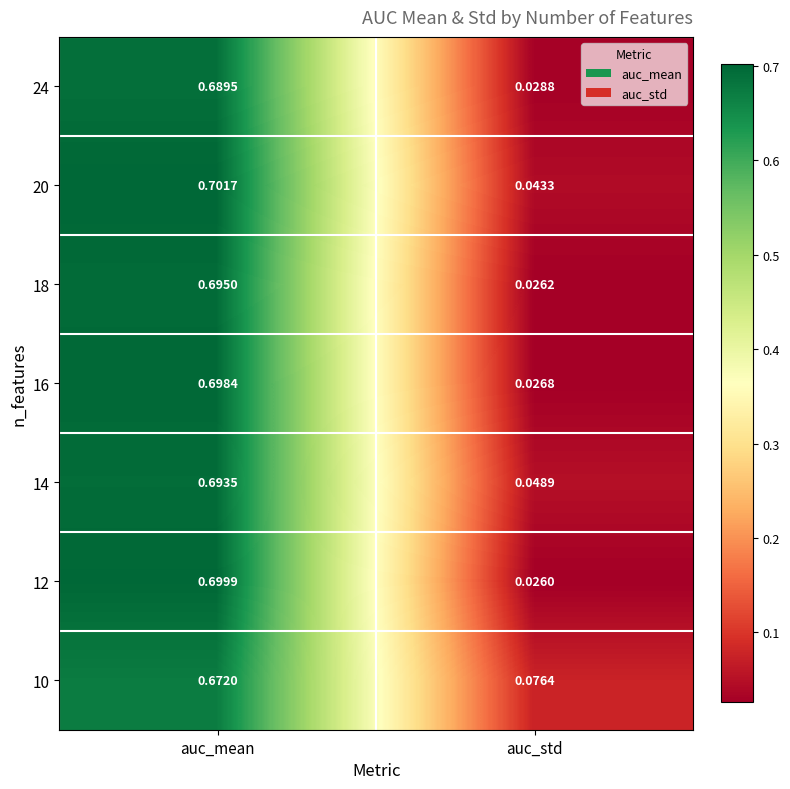

Which series has the largest total across all categories?

10